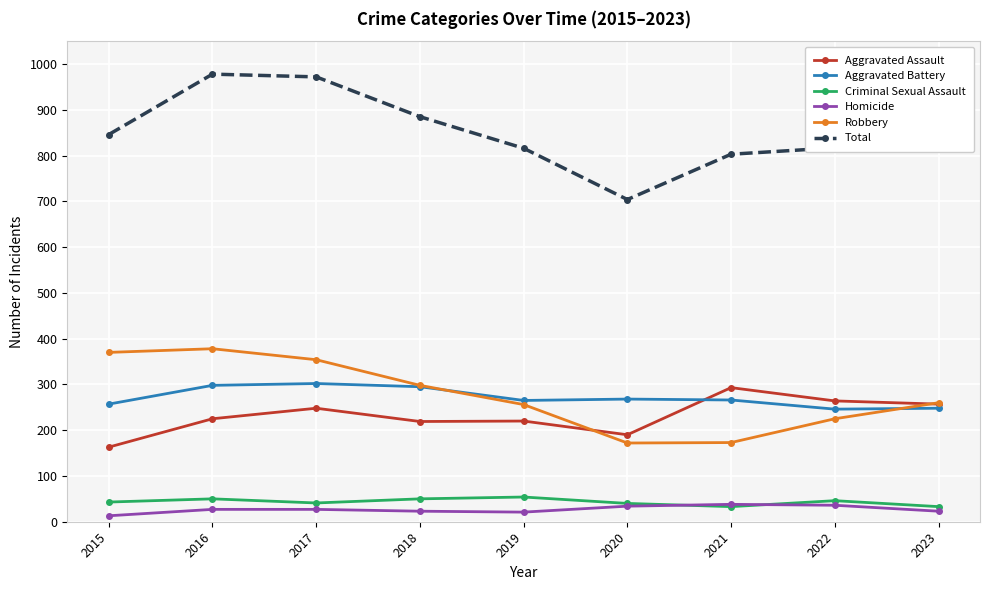

What is the sum of all Aggravated Assault values?

2079